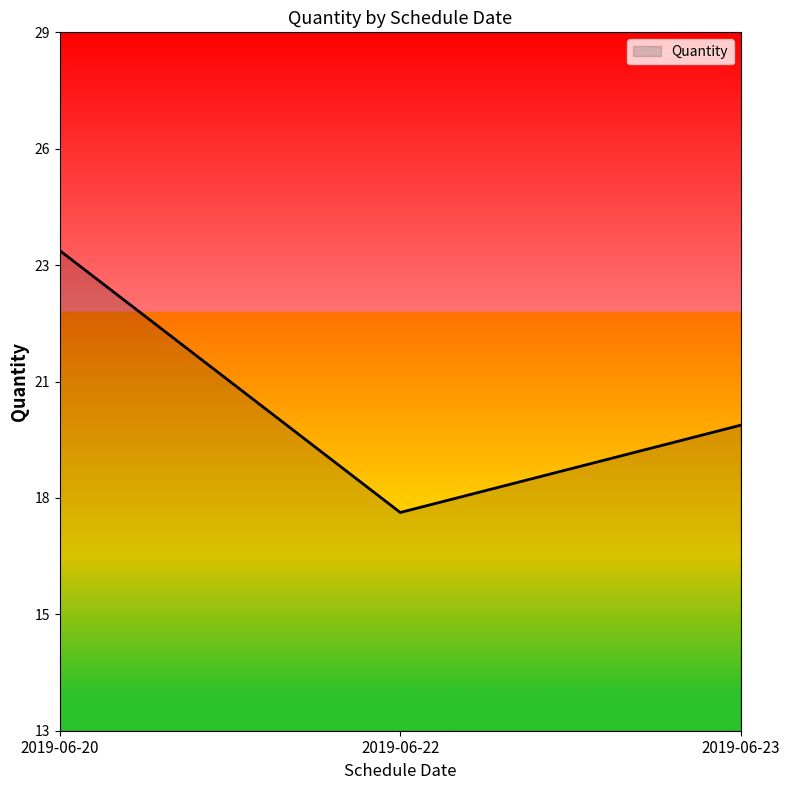

Does the chart display data point markers on the line(s)?

No